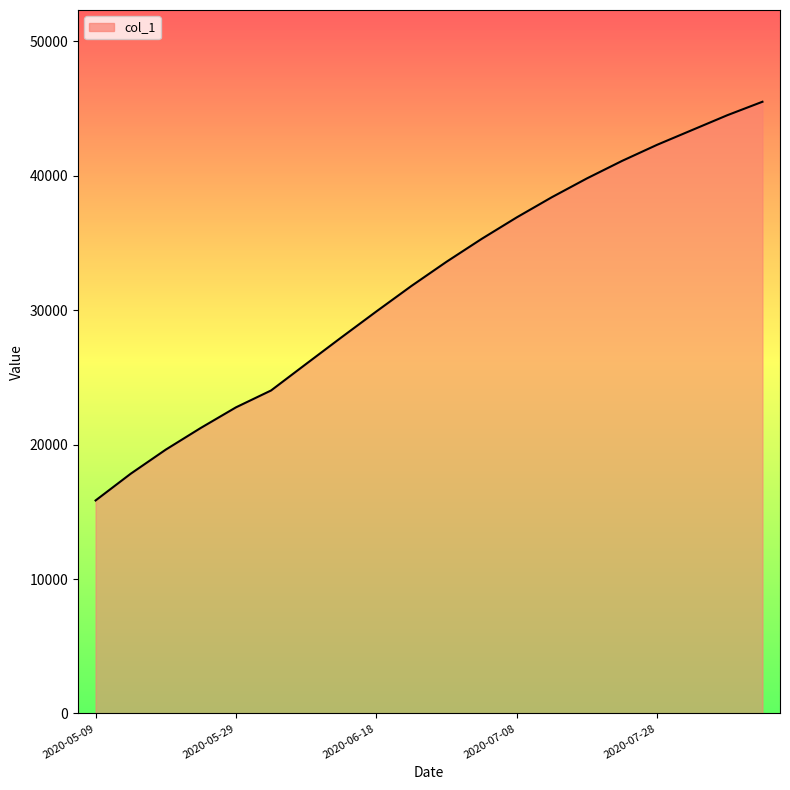

What is the approximate value at 10?

33600.0